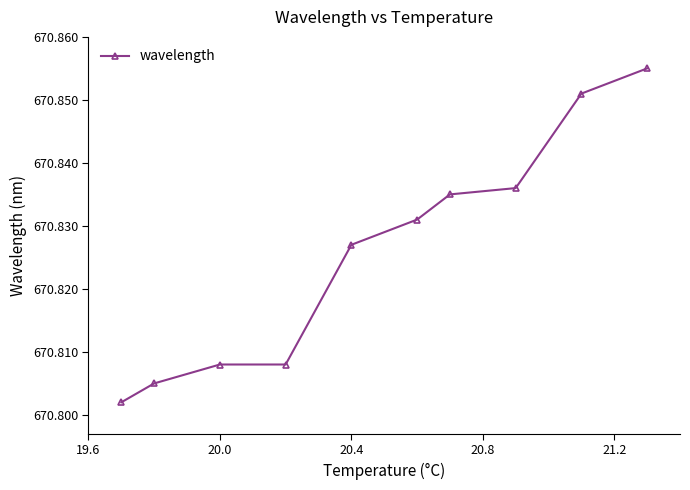

What is the sum of all values?

6708.3